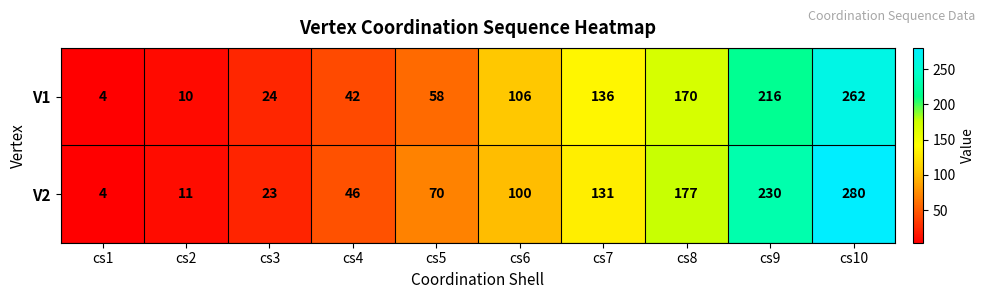

Which series has the largest total across all categories?

V2